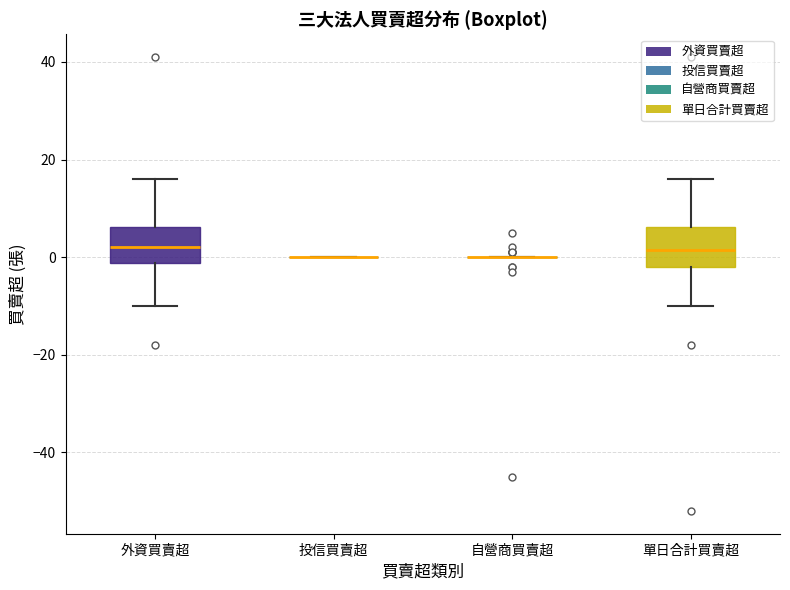

Reading left to right, transcribe this box plot: for each box, give where its median line is, the range the box spans, and where its two whiskers end, as read against the y-axis. The values are not printed on the chart, so give them approximately, as read against the axis.

外資買賣超: median 2, box -2 to 6, whiskers -10 to 16
投信買賣超: box collapsed to a line at 0, whiskers 0 to 0
自營商買賣超: box collapsed to a line at 0, whiskers 0 to 0
單日合計買賣超: median 2, box -2 to 6, whiskers -10 to 16